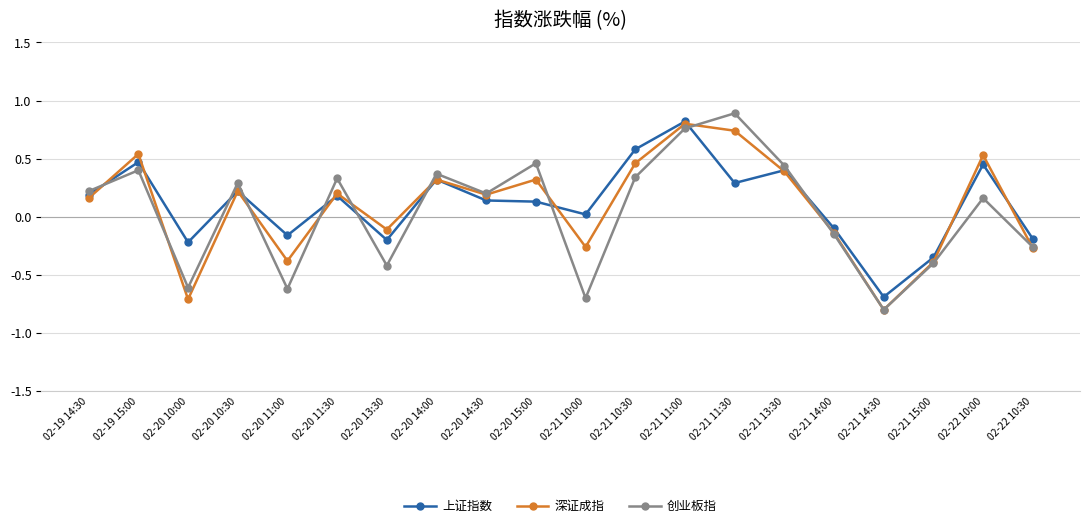

True or false: 上证指数 and 创业板指 cross at least once.

True